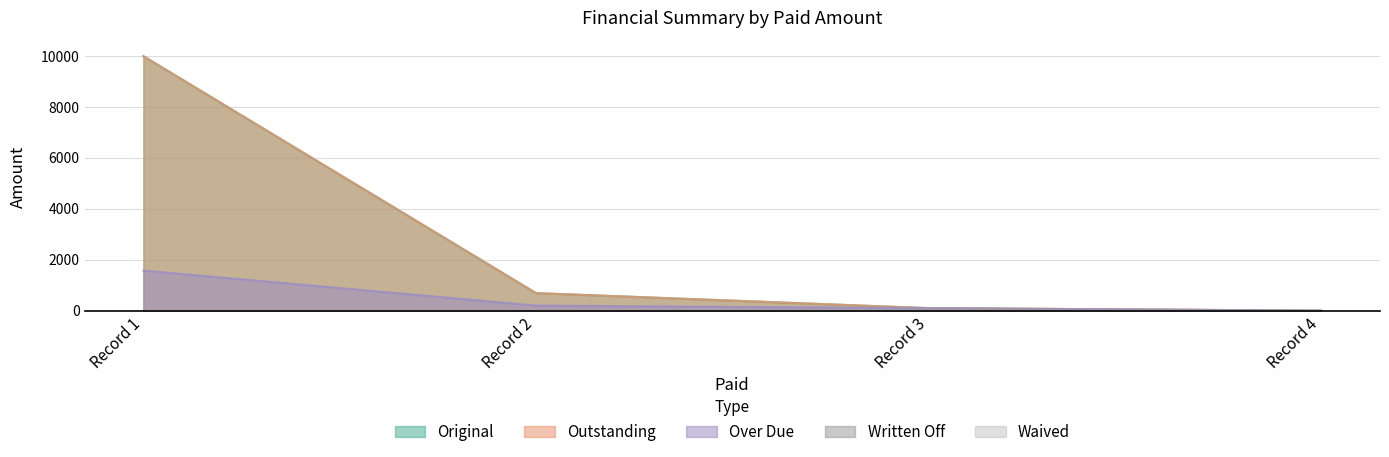

What is the sum of all Original values?

10790.2